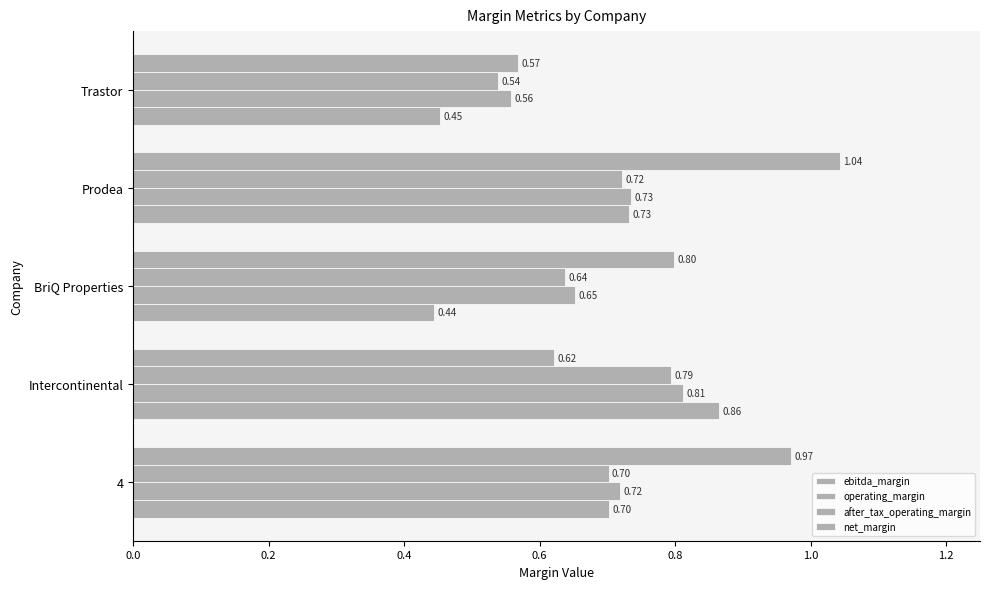

What is the value of the after_tax_operating_margin bar at the 2nd from the left?

0.8